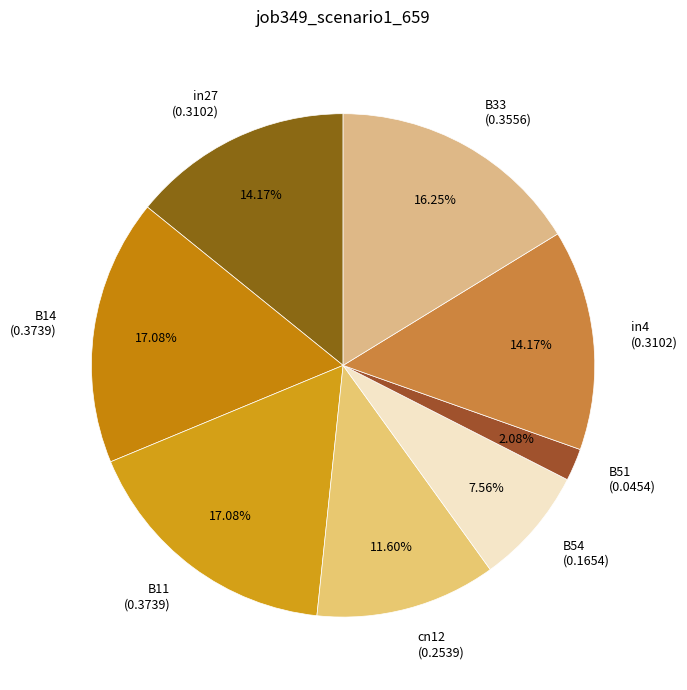

What percentage is the cn12 slice, to the nearest percent?

12%